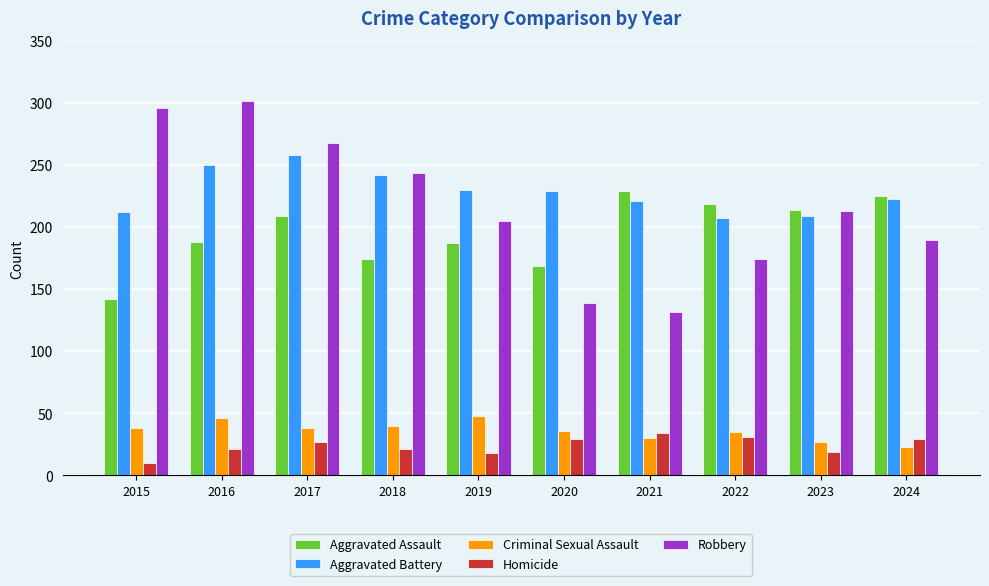

Are the bars grouped side by side (vs. stacked)?

Yes